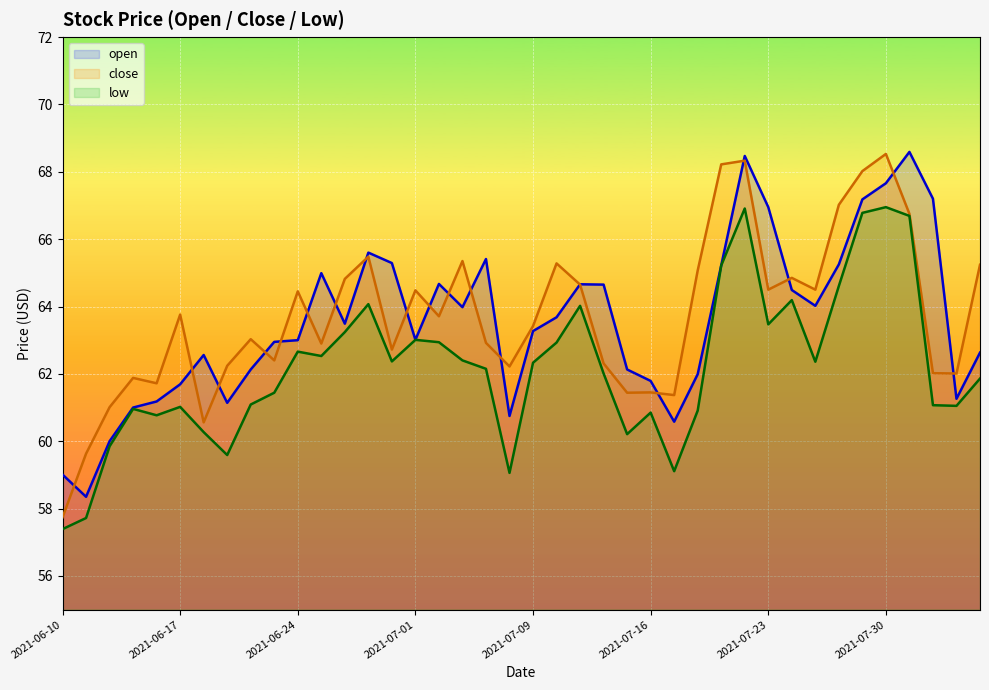

Reading right to left, extract all data points from this chart.

open: 2021-08-05=62.6	2021-08-04=61.3	2021-08-03=67.2	2021-08-02=68.6	2021-07-30=67.7	2021-07-29=67.2	2021-07-28=65.2	2021-07-27=64.0	2021-07-26=64.5	2021-07-23=67.0	2021-07-22=68.5	2021-07-21=65.2	2021-07-20=62.0	2021-07-19=60.6	2021-07-16=61.8	2021-07-15=62.1	2021-07-14=64.7	2021-07-13=64.7	2021-07-12=63.7	2021-07-09=63.3	2021-07-08=60.8	2021-07-07=65.4	2021-07-06=64.0	2021-07-02=64.7	2021-07-01=63.0	2021-06-30=65.3	2021-06-29=65.6	2021-06-28=63.5	2021-06-25=65.0	2021-06-24=63.0	2021-06-23=63.0	2021-06-22=62.1	2021-06-21=61.1	2021-06-18=62.6	2021-06-17=61.7	2021-06-16=61.2	2021-06-15=61.0	2021-06-14=60.0	2021-06-11=58.4	2021-06-10=59.0
close: 2021-08-05=65.2	2021-08-04=62.0	2021-08-03=62.0	2021-08-02=66.8	2021-07-30=68.5	2021-07-29=68.0	2021-07-28=67.0	2021-07-27=64.5	2021-07-26=64.8	2021-07-23=64.5	2021-07-22=68.3	2021-07-21=68.2	2021-07-20=65.1	2021-07-19=61.4	2021-07-16=61.5	2021-07-15=61.4	2021-07-14=62.3	2021-07-13=64.7	2021-07-12=65.3	2021-07-09=63.4	2021-07-08=62.2	2021-07-07=62.9	2021-07-06=65.3	2021-07-02=63.7	2021-07-01=64.5	2021-06-30=62.7	2021-06-29=65.5	2021-06-28=64.8	2021-06-25=62.9	2021-06-24=64.5	2021-06-23=62.4	2021-06-22=63.0	2021-06-21=62.2	2021-06-18=60.6	2021-06-17=63.8	2021-06-16=61.7	2021-06-15=61.9	2021-06-14=61.0	2021-06-11=59.6	2021-06-10=57.7
low: 2021-08-05=61.9	2021-08-04=61.0	2021-08-03=61.1	2021-08-02=66.7	2021-07-30=67.0	2021-07-29=66.8	2021-07-28=64.6	2021-07-27=62.4	2021-07-26=64.2	2021-07-23=63.5	2021-07-22=66.9	2021-07-21=65.2	2021-07-20=60.9	2021-07-19=59.1	2021-07-16=60.9	2021-07-15=60.2	2021-07-14=62.0	2021-07-13=64.0	2021-07-12=62.9	2021-07-09=62.3	2021-07-08=59.1	2021-07-07=62.1	2021-07-06=62.4	2021-07-02=62.9	2021-07-01=63.0	2021-06-30=62.4	2021-06-29=64.1	2021-06-28=63.2	2021-06-25=62.5	2021-06-24=62.7	2021-06-23=61.4	2021-06-22=61.1	2021-06-21=59.6	2021-06-18=60.3	2021-06-17=61.0	2021-06-16=60.8	2021-06-15=61.0	2021-06-14=59.9	2021-06-11=57.7	2021-06-10=57.4